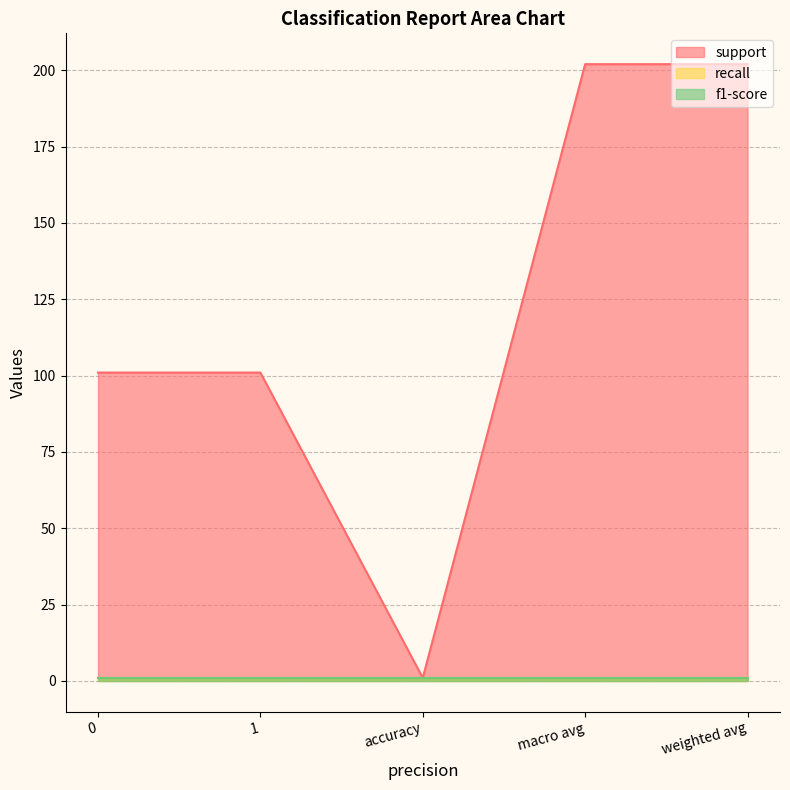

Is it true that support equals 1 at accuracy?

True